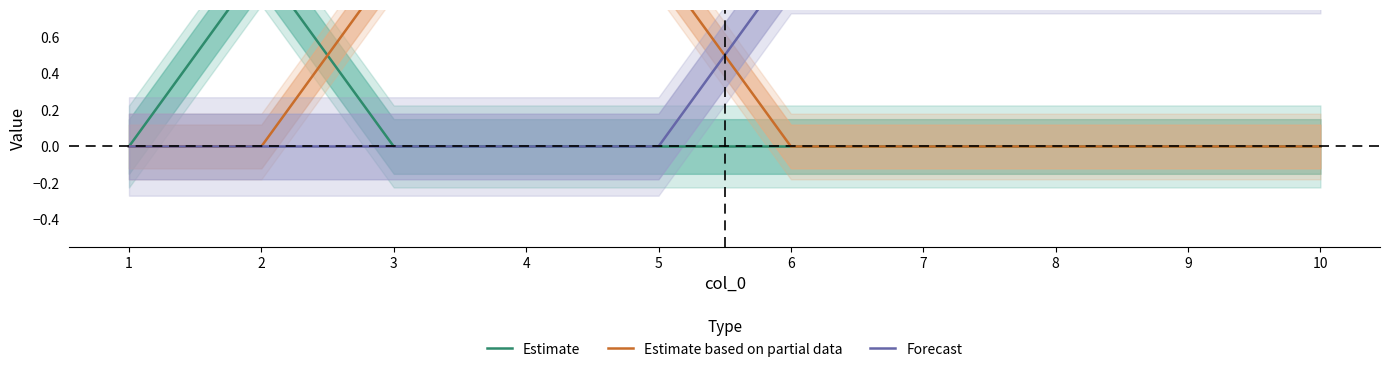

Is the value of Estimate based on partial data at 6 greater than the value of Forecast at 10?

No